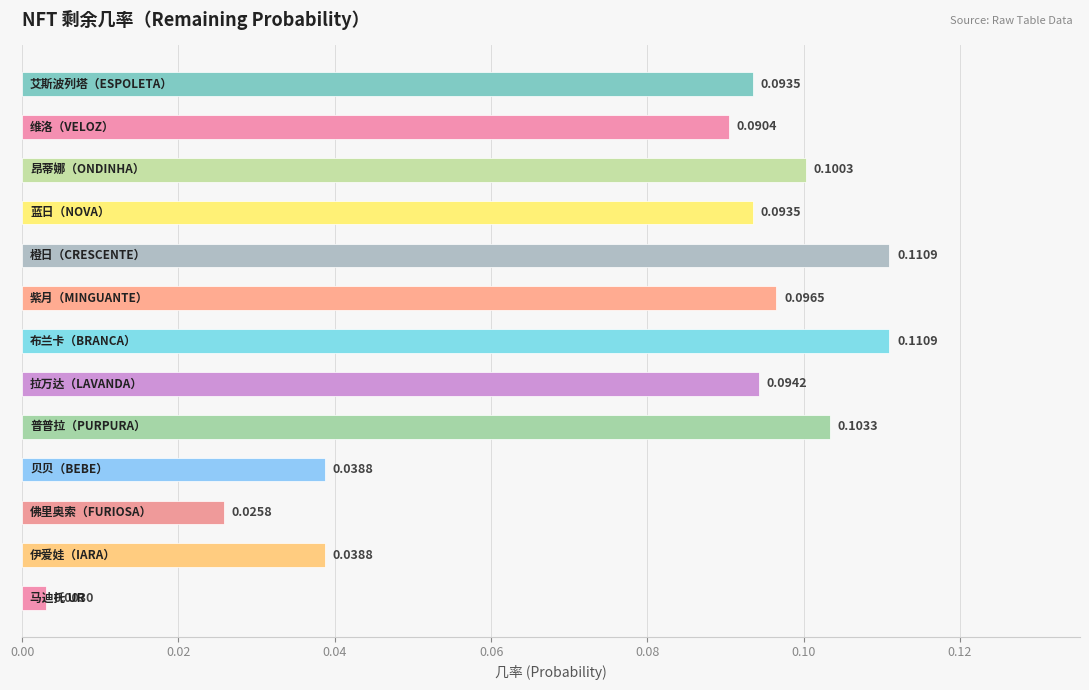

How many series are shown in this chart?

1